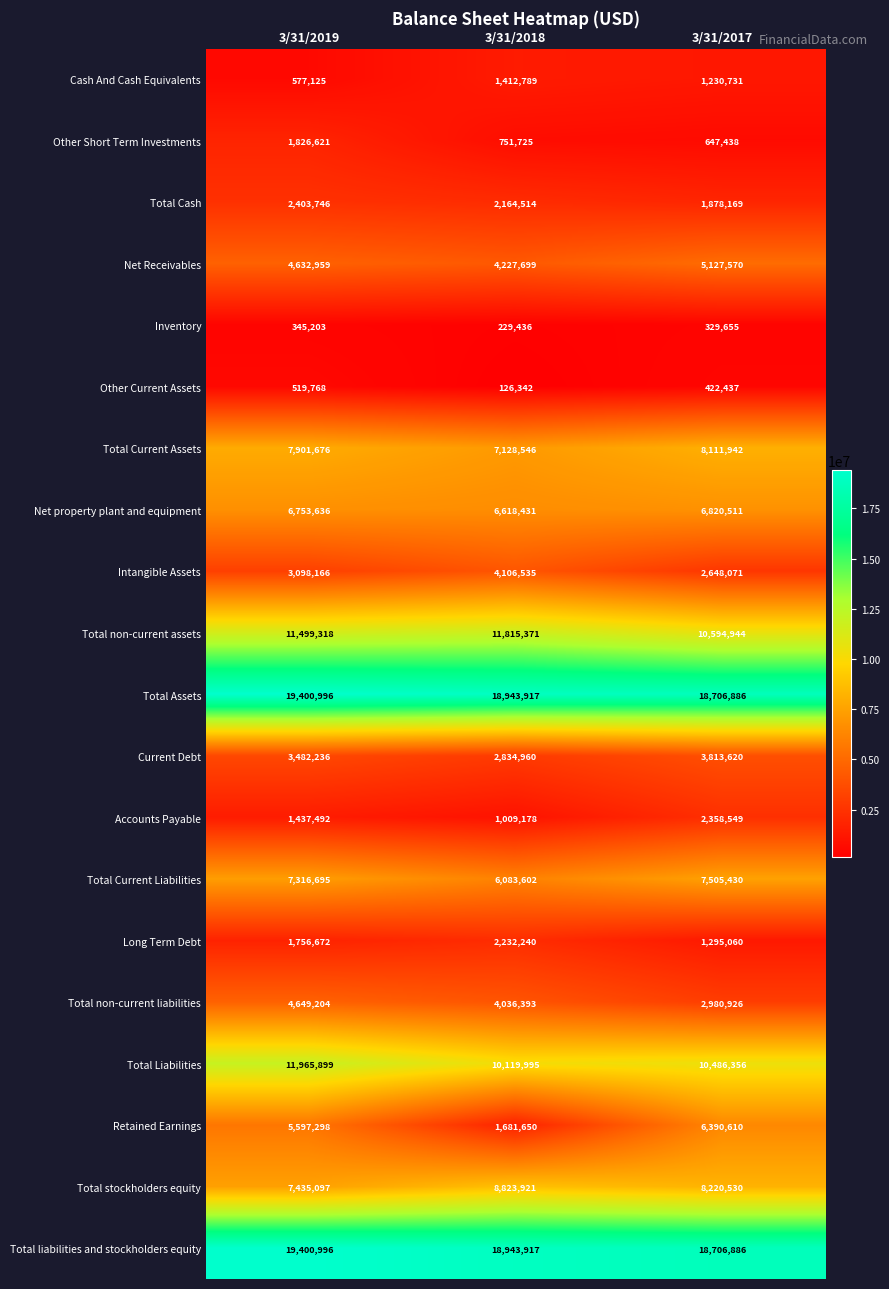

Which series changed the most between 3/31/2019 and 3/31/2018?

Retained Earnings